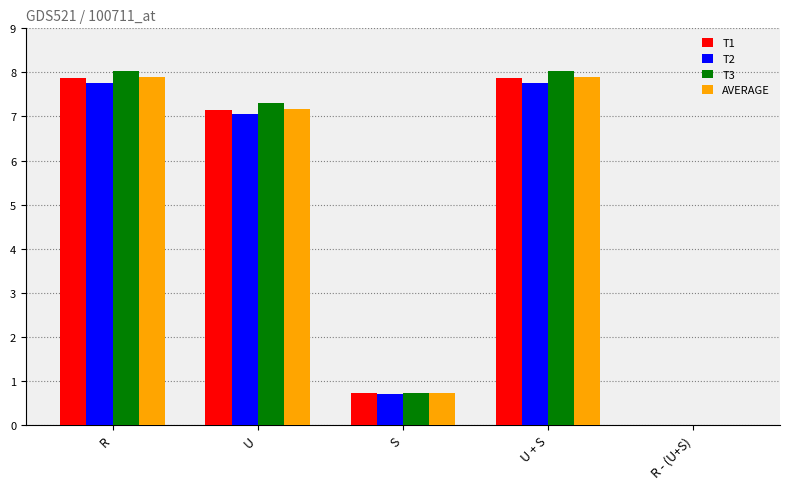

What is the greatest value displayed?

8.0